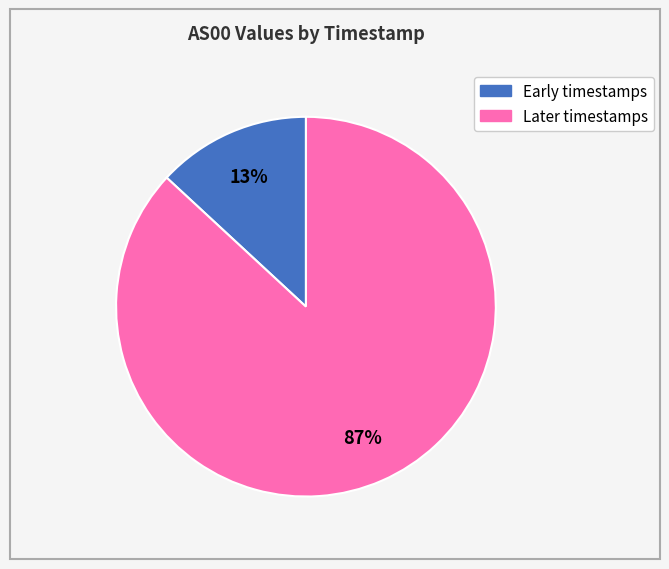

To the nearest percent, what is the average slice percentage?

50%